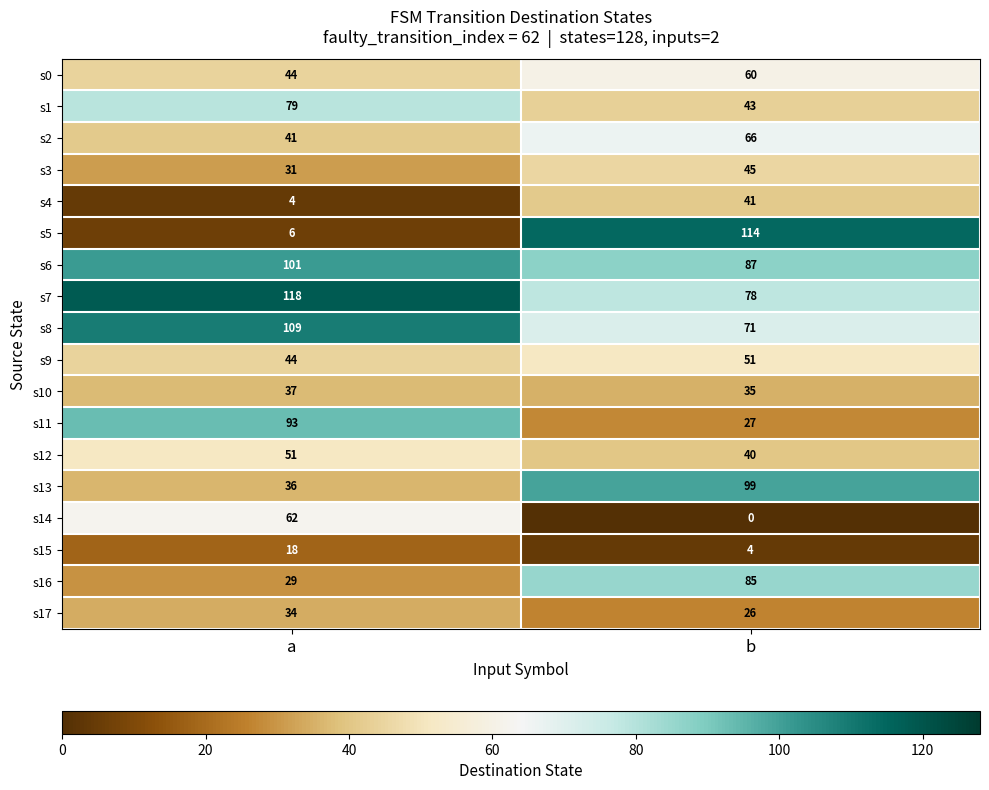

At which category is the sum across all series the highest?

b